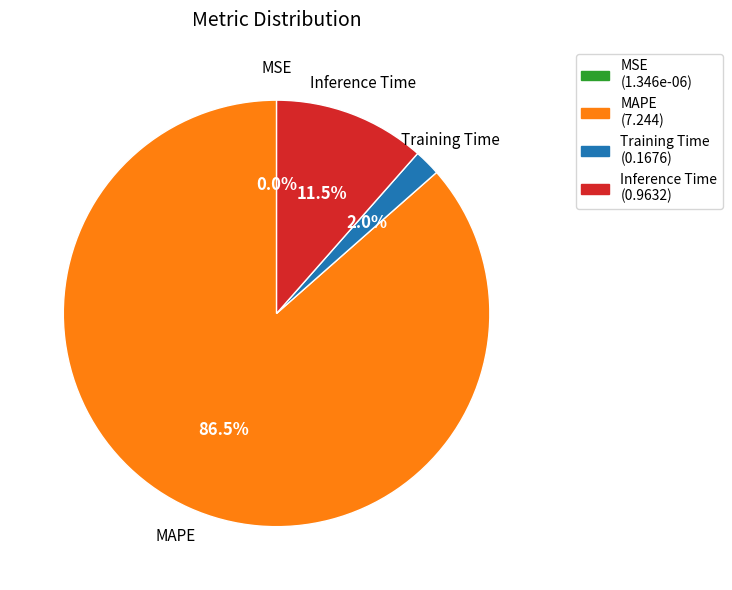

What is the majority slice?

MAPE